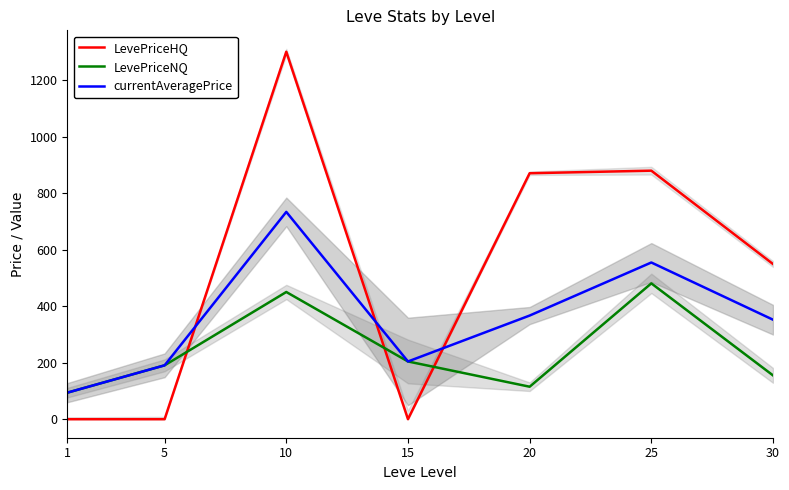

Reading left to right, what are all the values shown in this chart?

LevePriceHQ: 1=0.0	5=0.0	10=1300.0	15=0.0	20=870.1	25=879.2	30=549.0
LevePriceNQ: 1=93.8	5=190.6	10=450.0	15=204.2	20=114.9	25=480.5	30=155.0
currentAveragePrice: 1=93.8	5=190.6	10=733.3	15=204.2	20=366.7	25=554.4	30=352.0